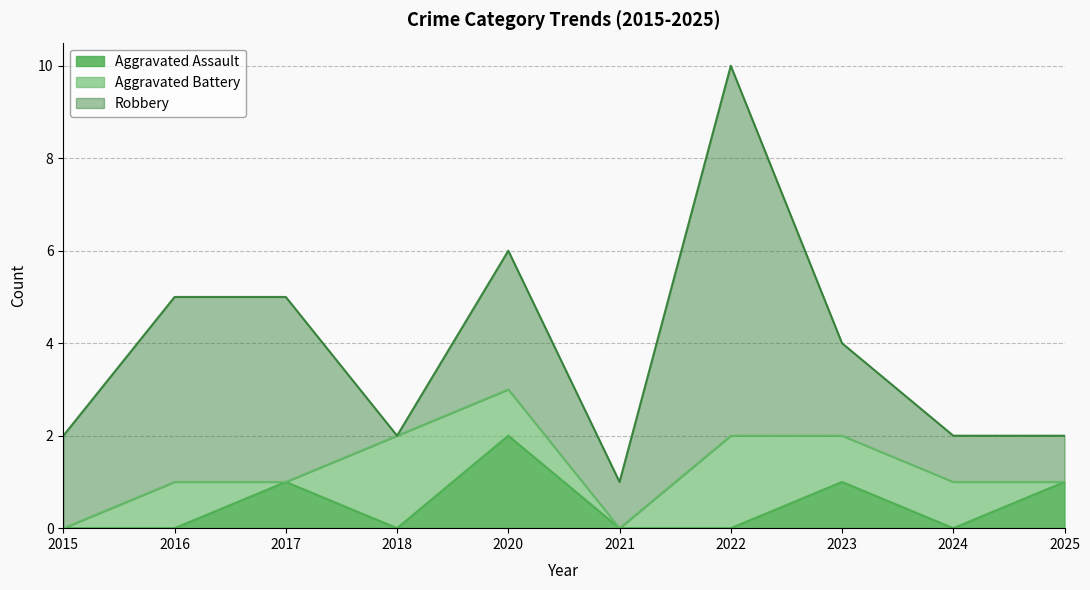

At which category does Aggravated Battery reach its first local valley?

2017